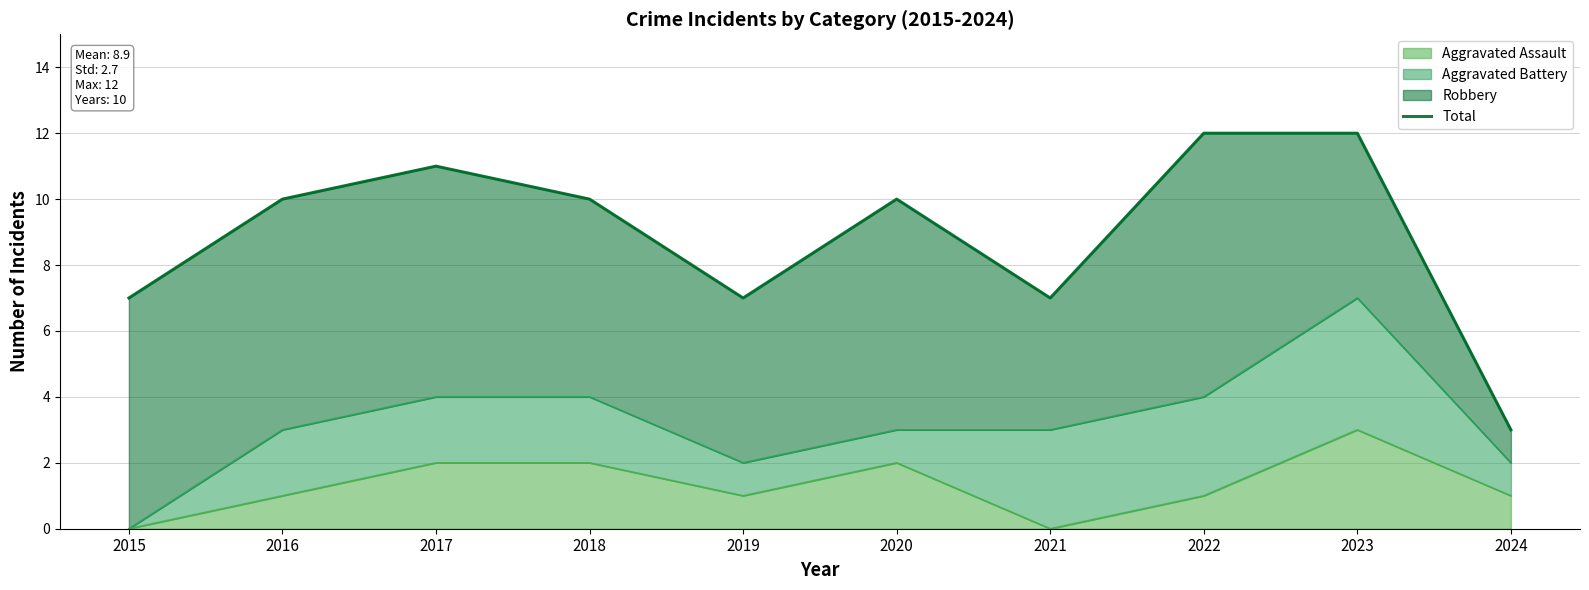

What is the minimum value shown in the chart?

3